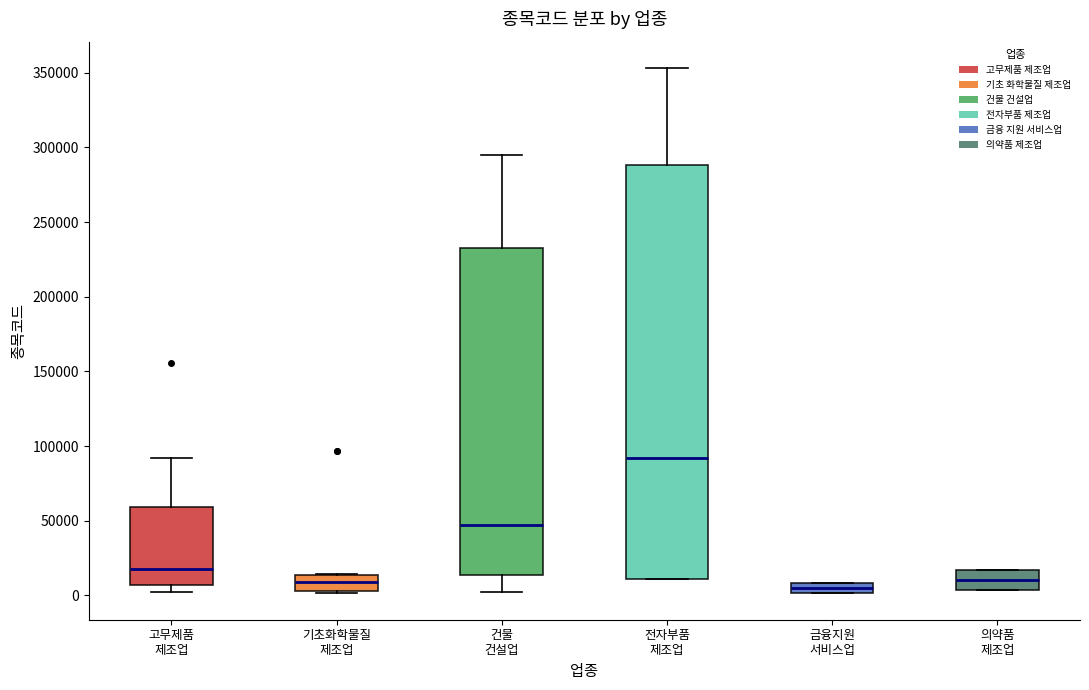

Where does the median line of the box for 의약품 제조업 sit on the y-axis? The values are not printed on the chart, so give them approximately, as read against the axis.

10000